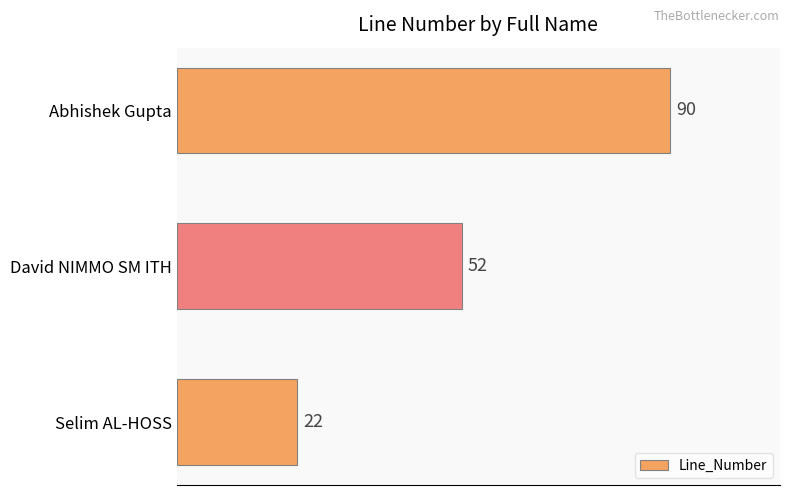

What is the difference between the second highest and minimum values?

30